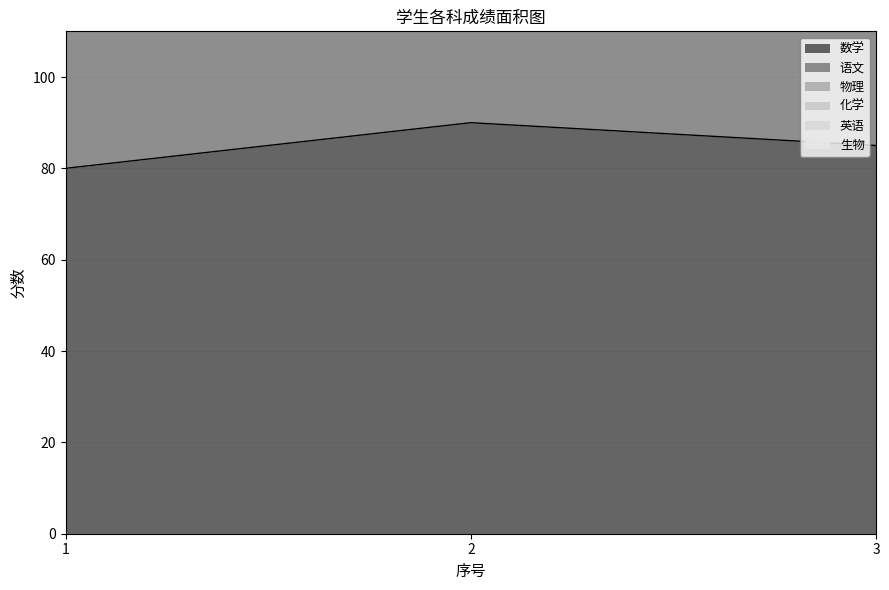

What are all the series names shown in the legend?

数学, 语文, 物理, 化学, 英语, 生物